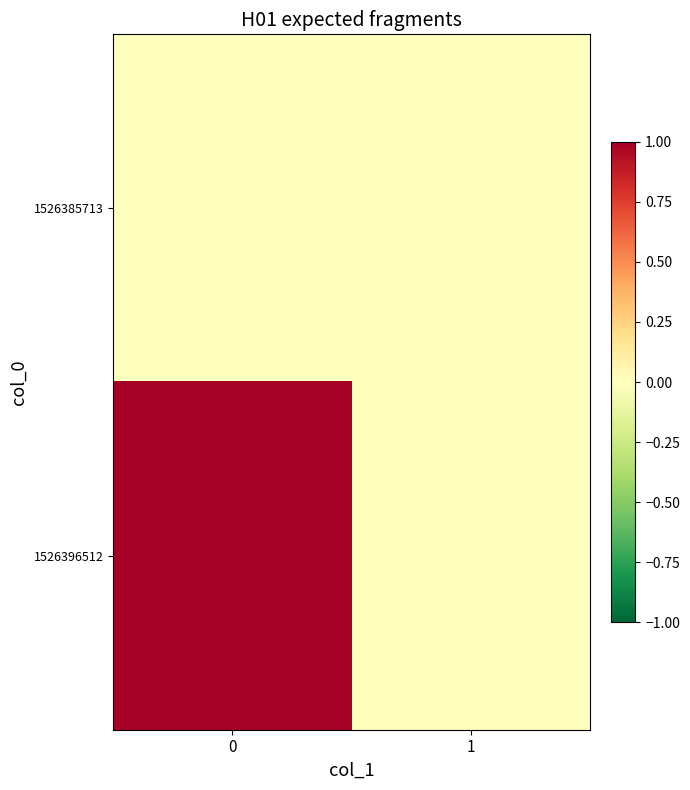

Rank the series by their maximum value, from highest to lowest.

1526396512, 1526385713